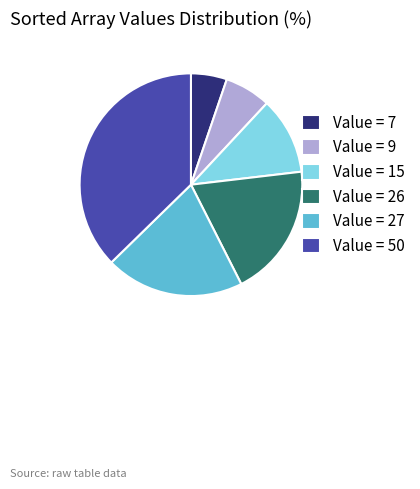

Combined, do Value = 27 and Value = 15 account for over 50%?

No